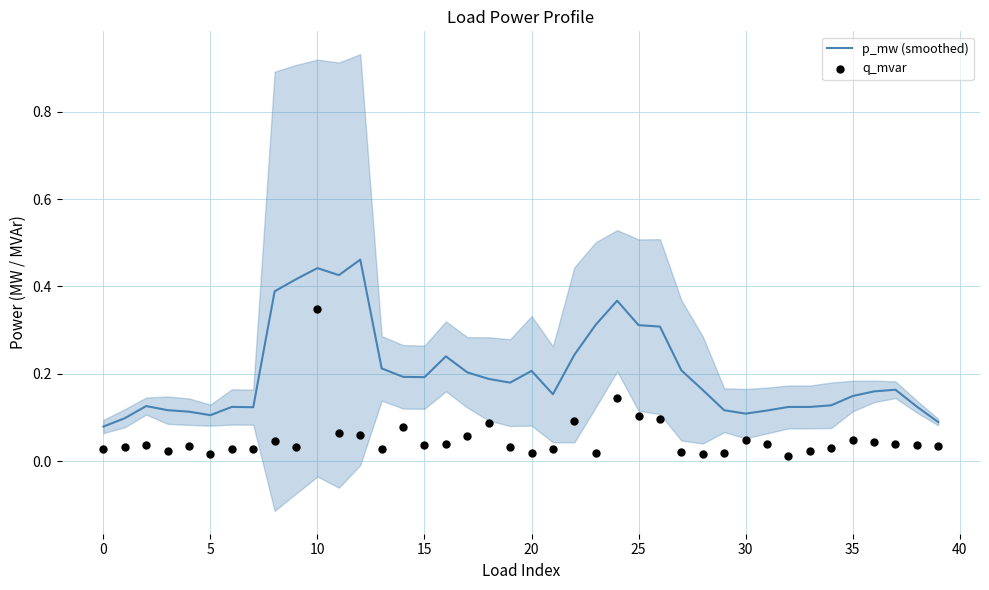

What are all the series names shown in the legend?

p_mw (smoothed), q_mvar